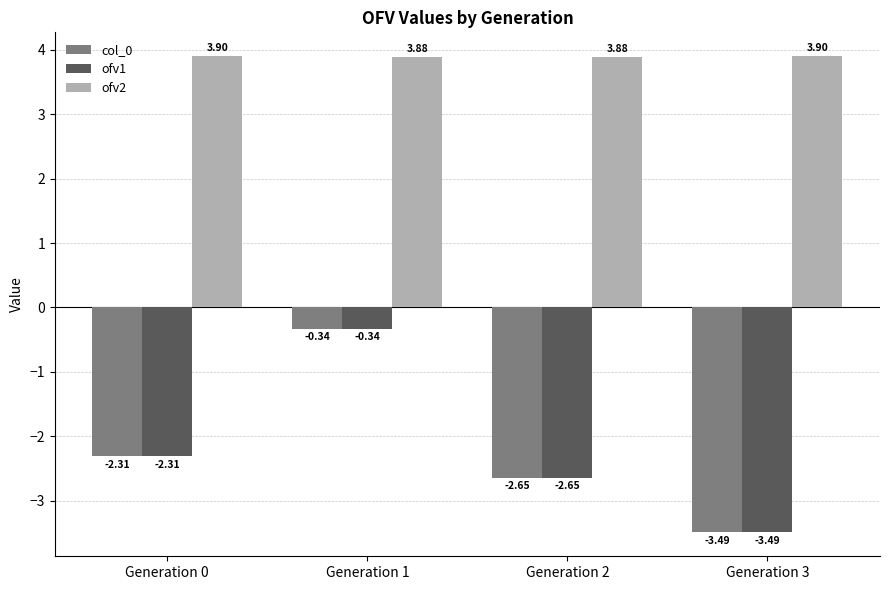

How many ofv2 values are between 3 and 4?

4